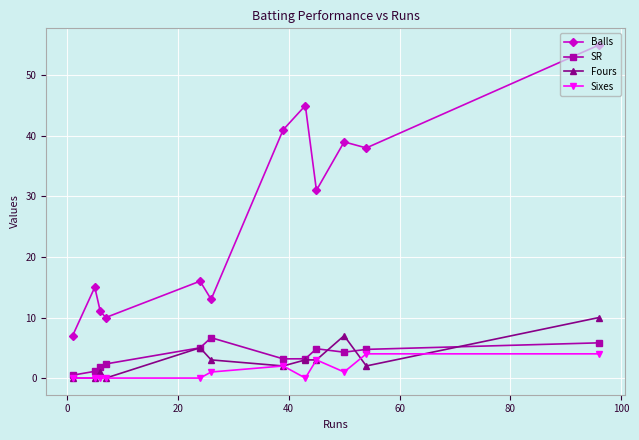

What is the average value of the Balls series?

26.8